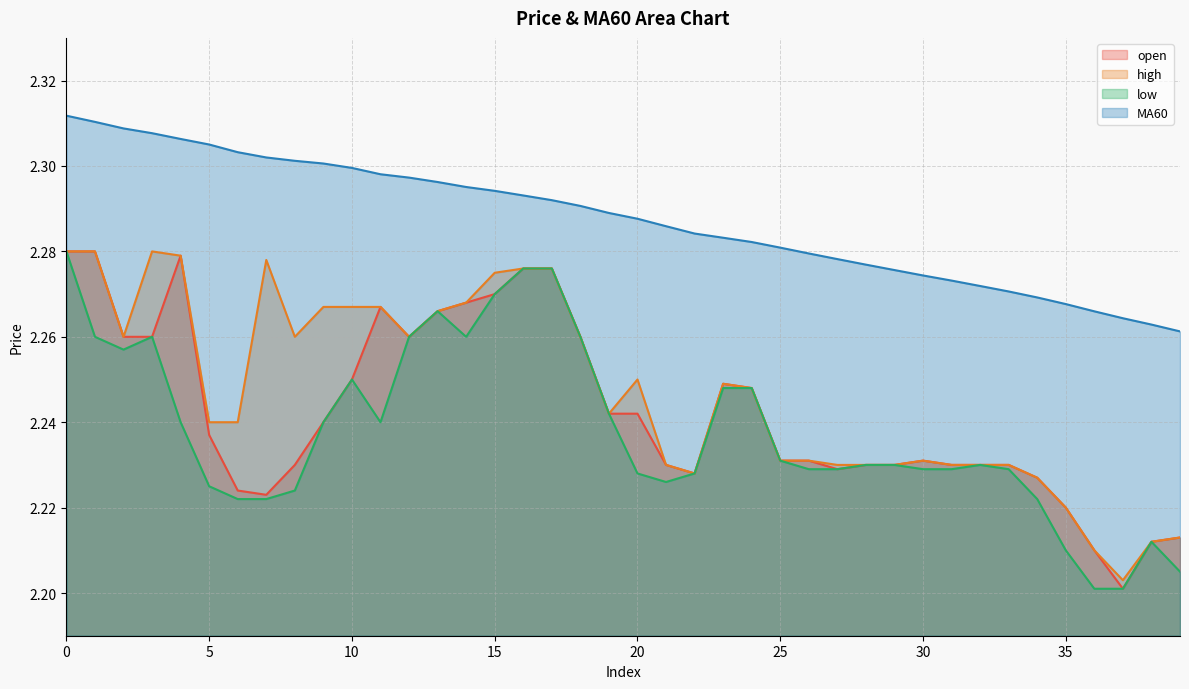

Rank the series by their maximum value, from lowest to highest.

open, high, low, MA60